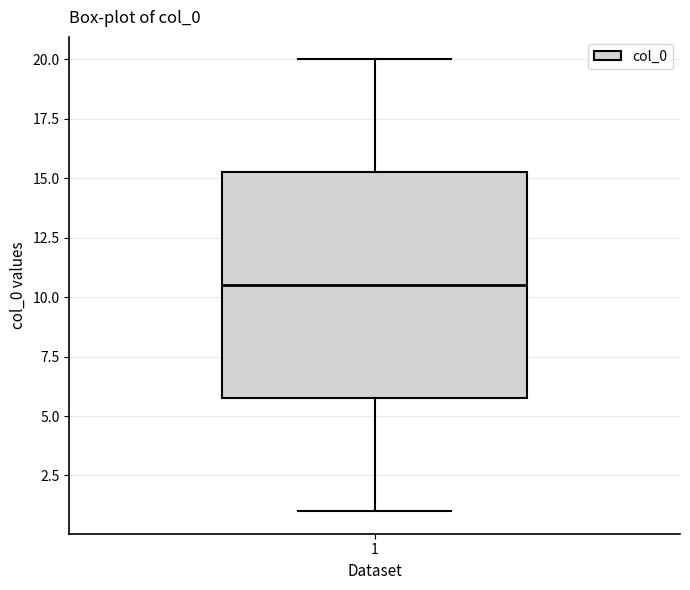

Transcribe this box plot: give where the median line is, the range the box spans, and where the two whiskers end, as read against the y-axis. The values are not printed on the chart, so give them approximately, as read against the axis.

median 10.5, box 6.0 to 15.5, whiskers 1.0 to 20.0